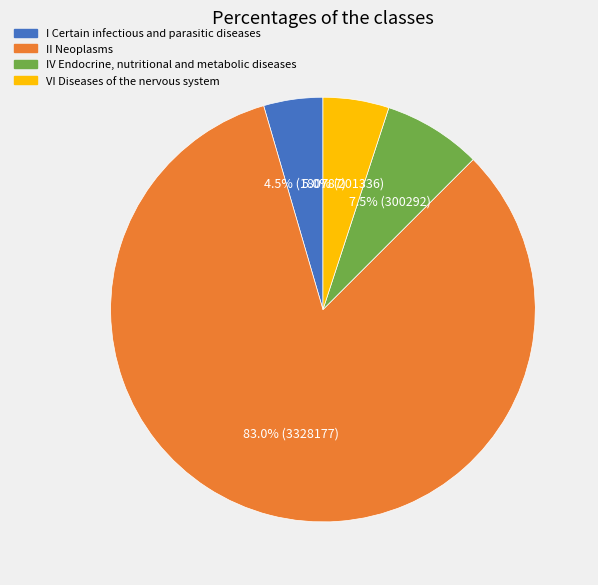

Does any single category account for the majority?

Yes